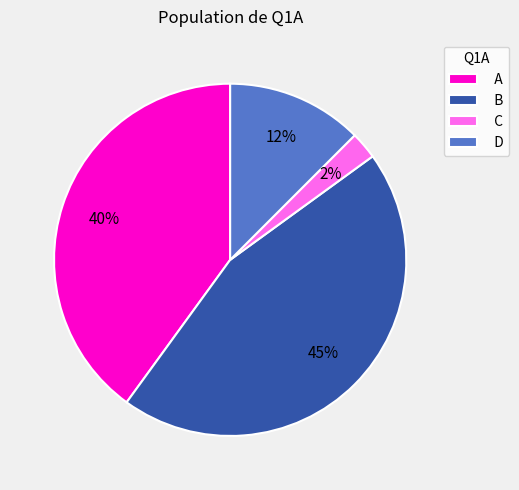

To the nearest percent, what is the difference between the D and A slice percentages?

27%